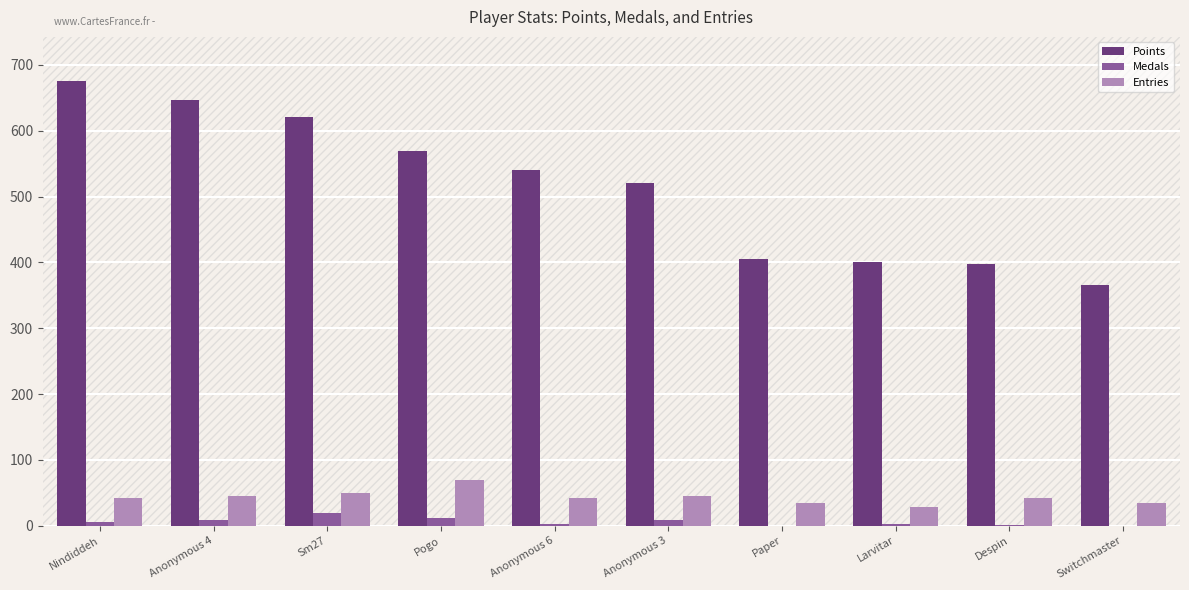

Is the value of Entries at Anonymous 6 greater than the value of Points at Larvitar?

No